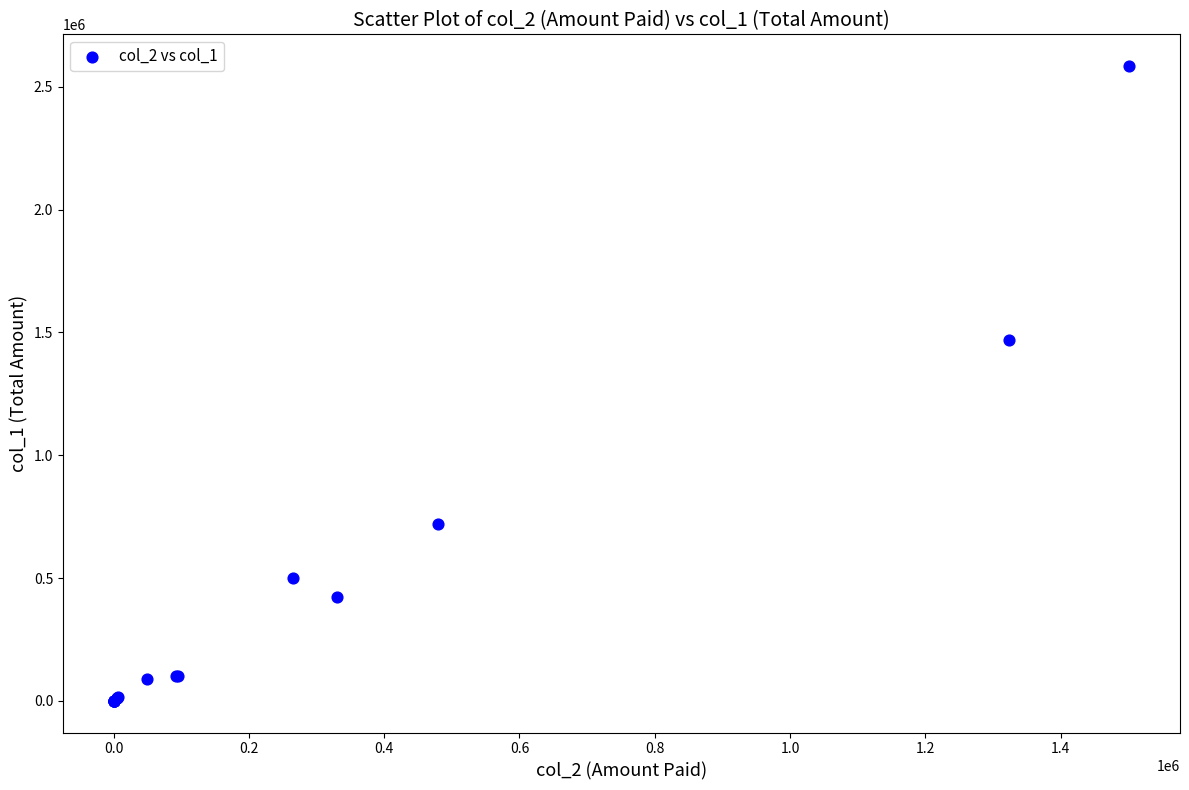

What Y value in the scatter plot is closest to 1292500?

1469000